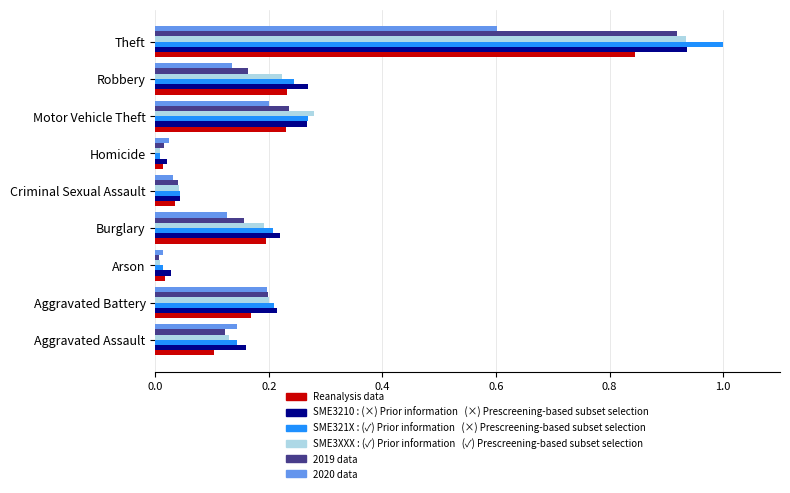

What is the maximum value shown in the chart?

1.0